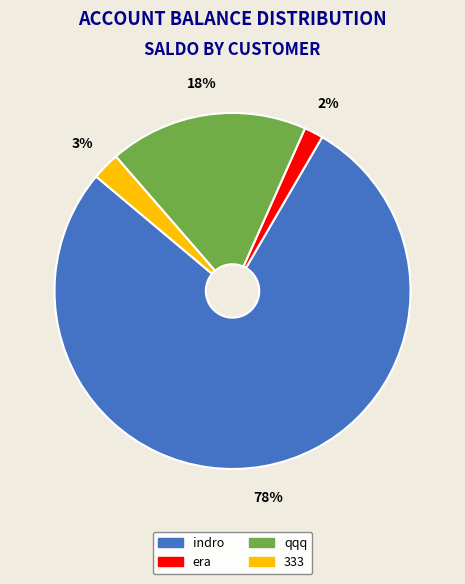

To the nearest percent, what is the average slice percentage?

25%